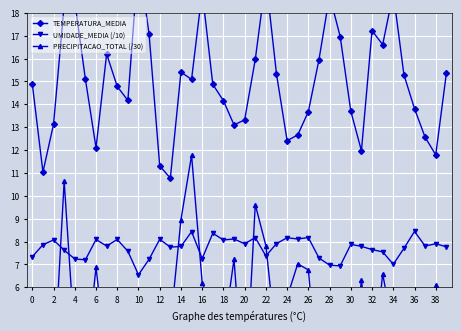

What is the maximum value for UMIDADE_MEDIA (/10)?

8.4